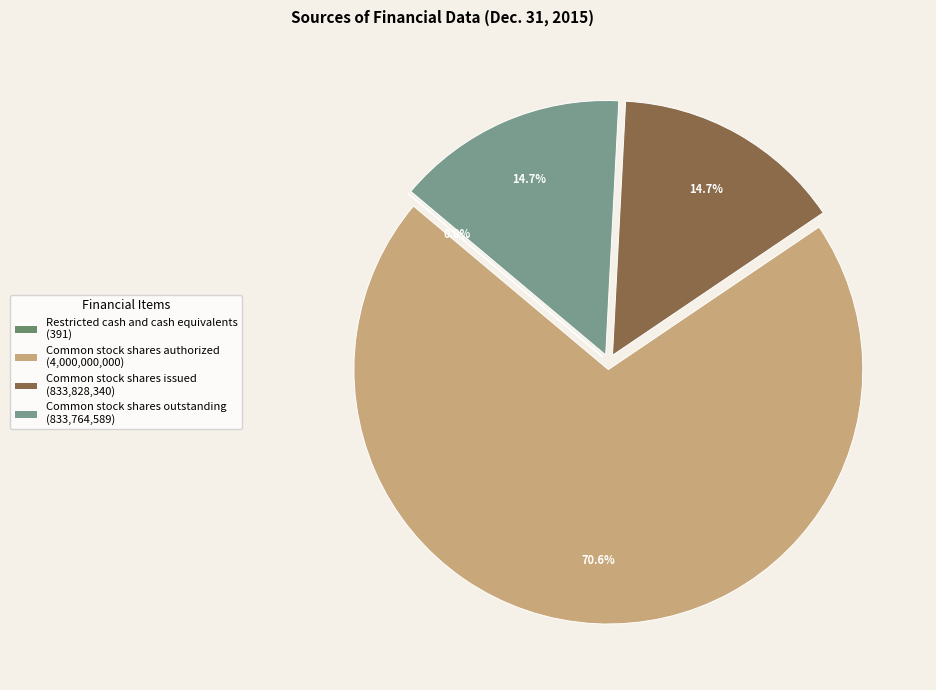

Which category accounts for the majority?

Common stock shares authorized